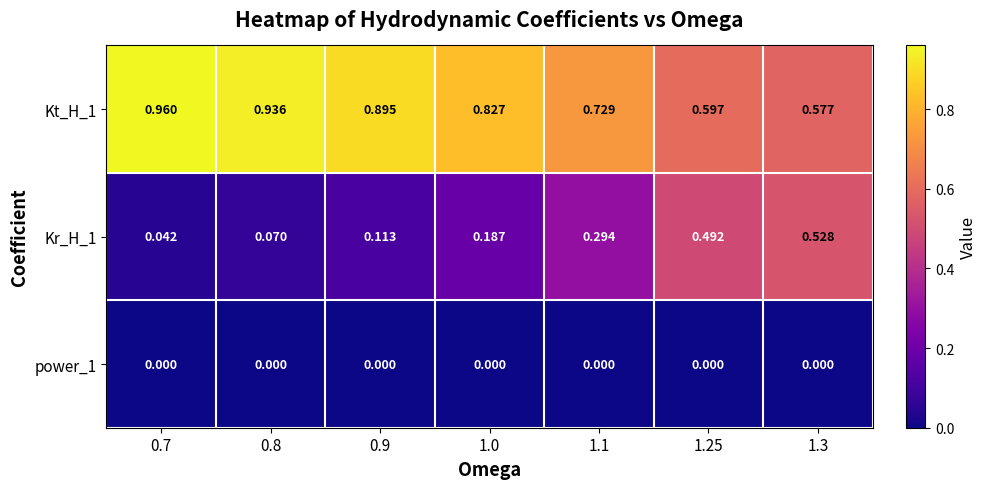

Is the value of Kr_H_1 at 0.9 greater than the value of power_1 at 0.9?

Yes